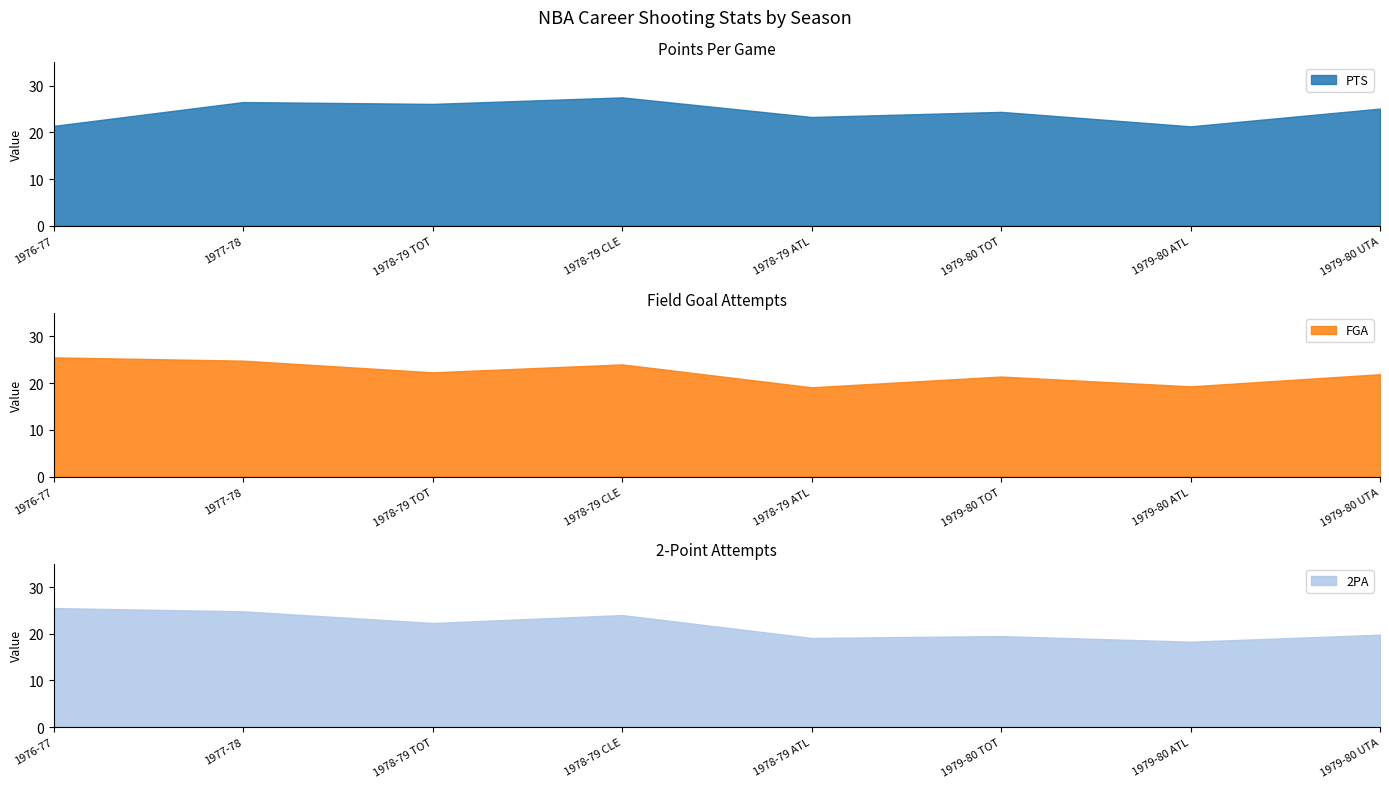

Does the chart have visible grid lines?

No